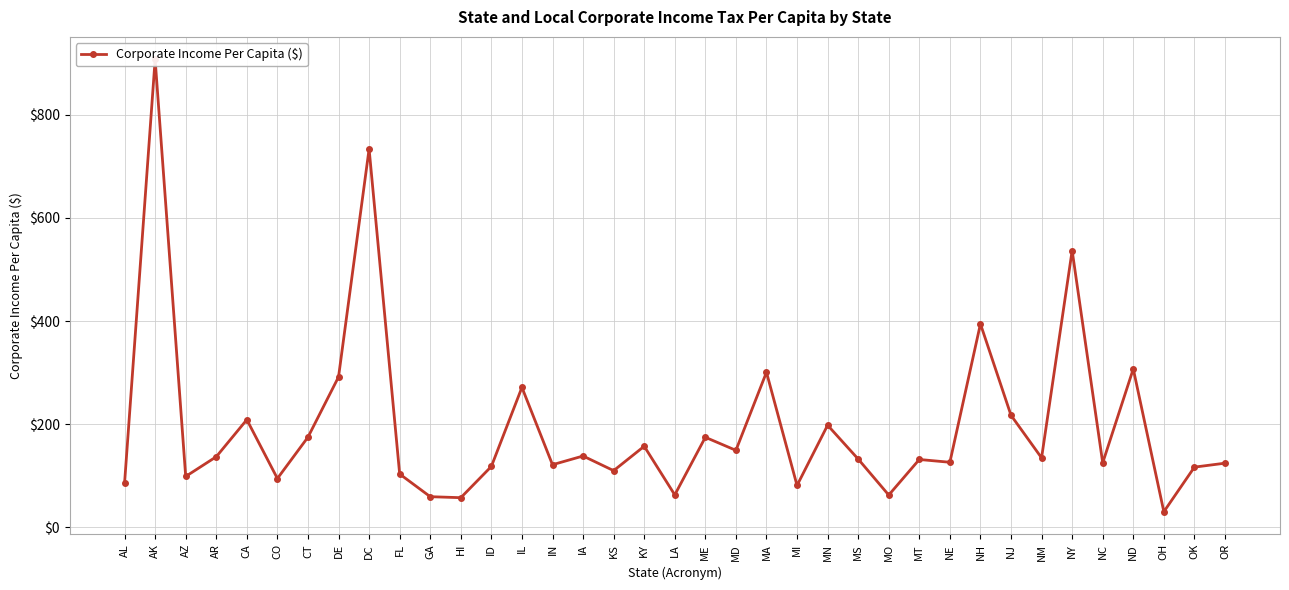

How many lines are shown in the chart?

1